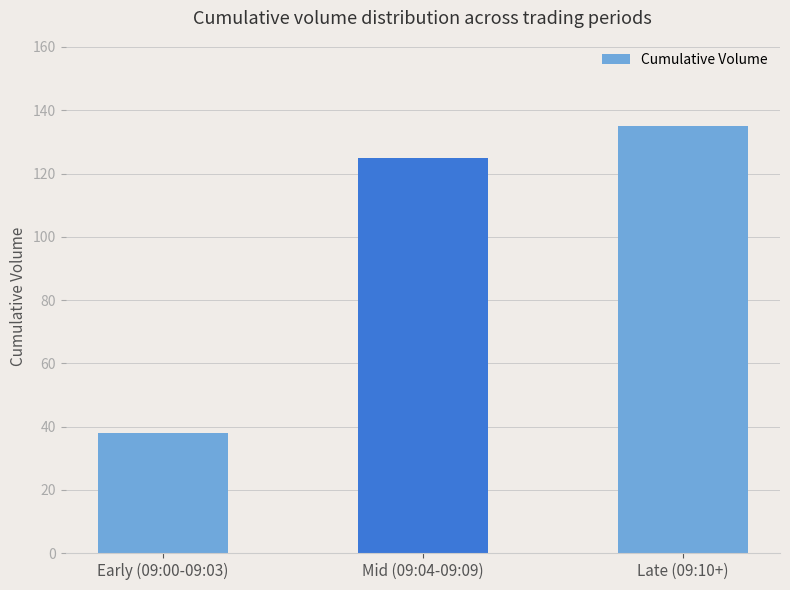

What is the average value?

99